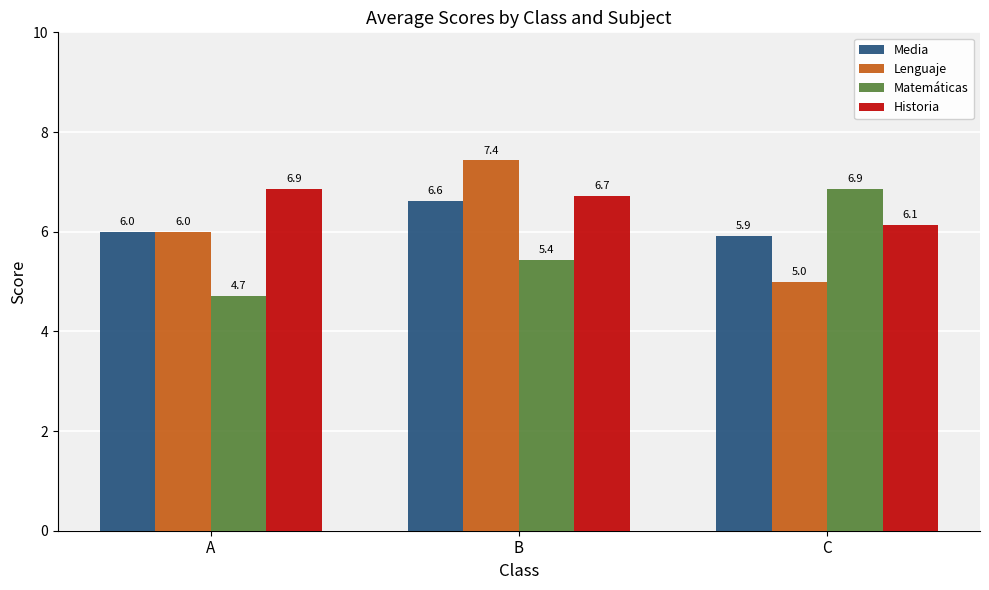

What is the value of the Matemáticas bar at the 2nd from the left?

5.4